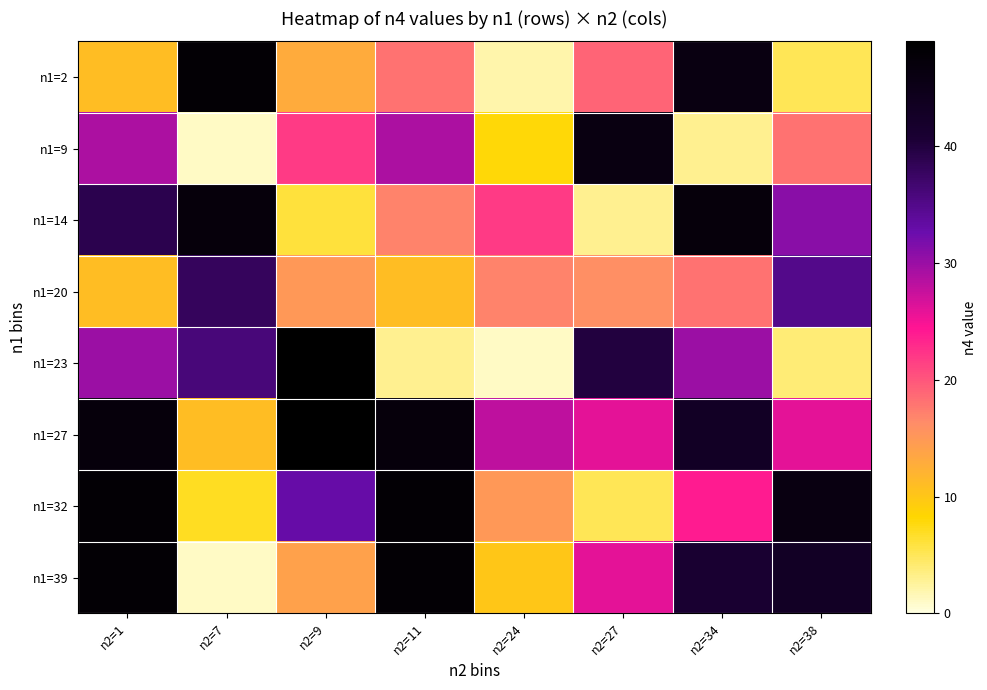

At which category is the sum across all series the highest?

n2=1